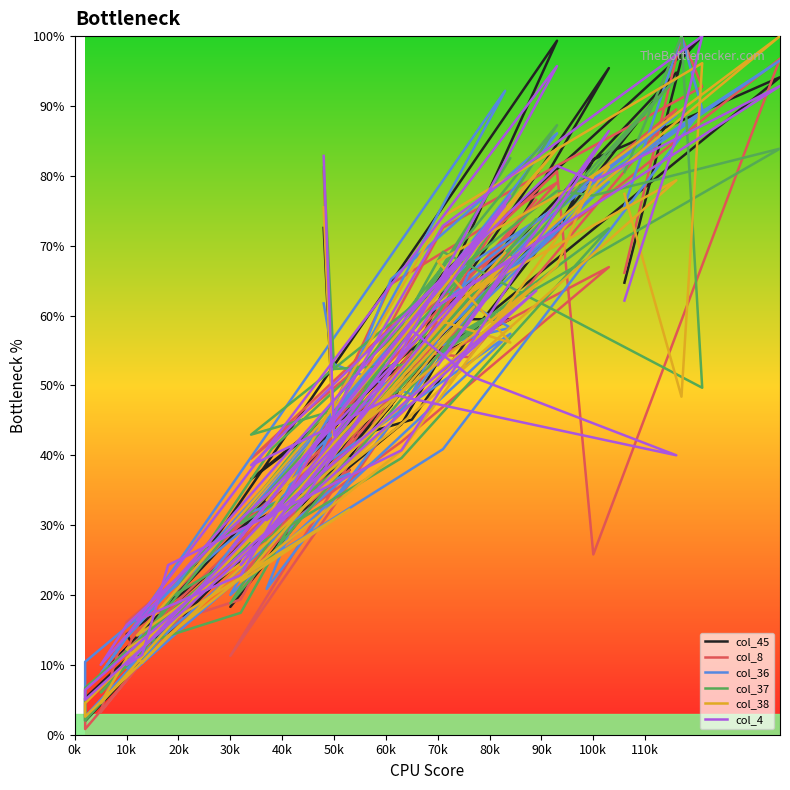

What are all the series names shown in the legend?

col_45, col_8, col_36, col_37, col_38, col_4